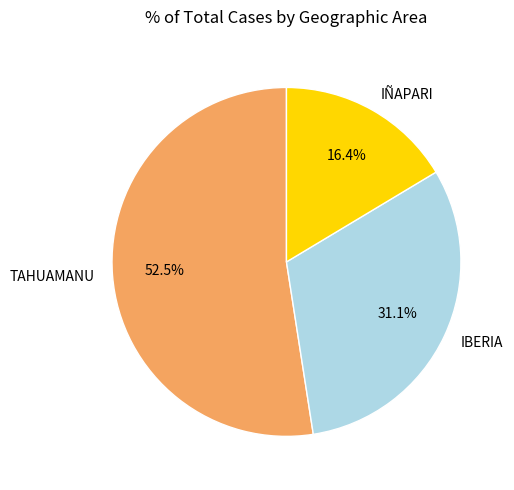

Is there a majority slice in this chart?

Yes